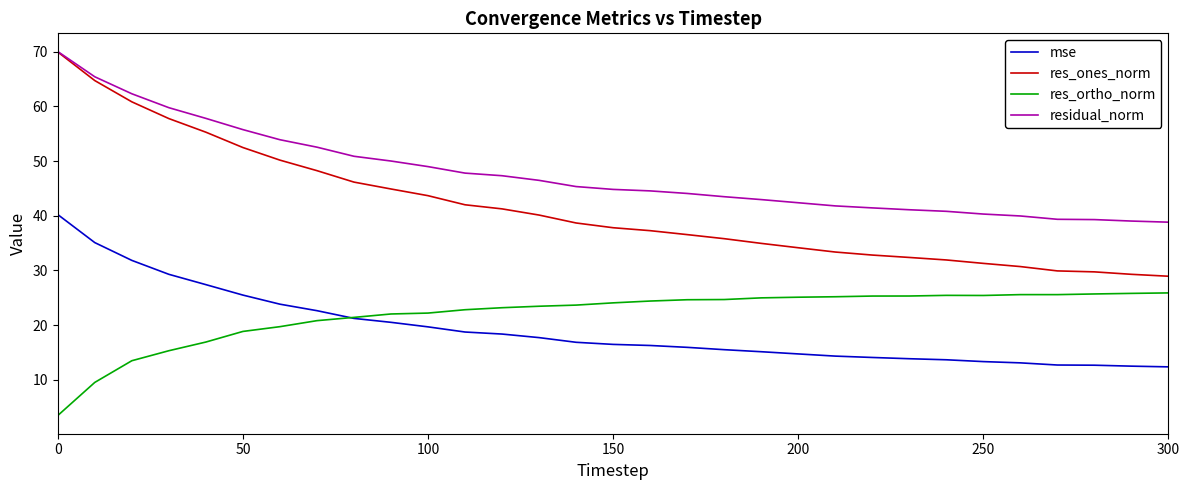

True or false: res_ones_norm and mse intersect in this chart.

False